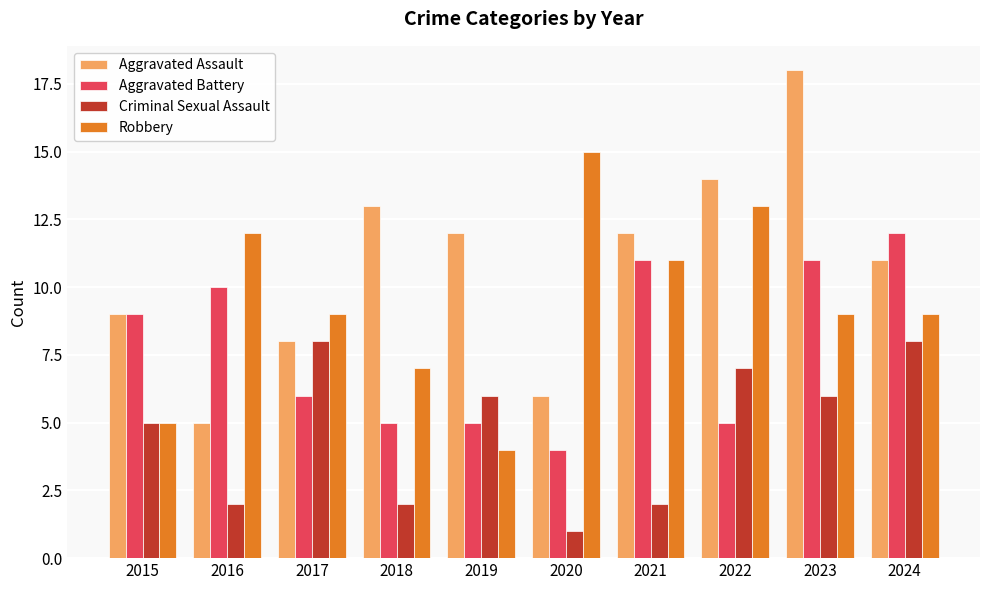

Which series has the largest total across all categories?

Aggravated Assault